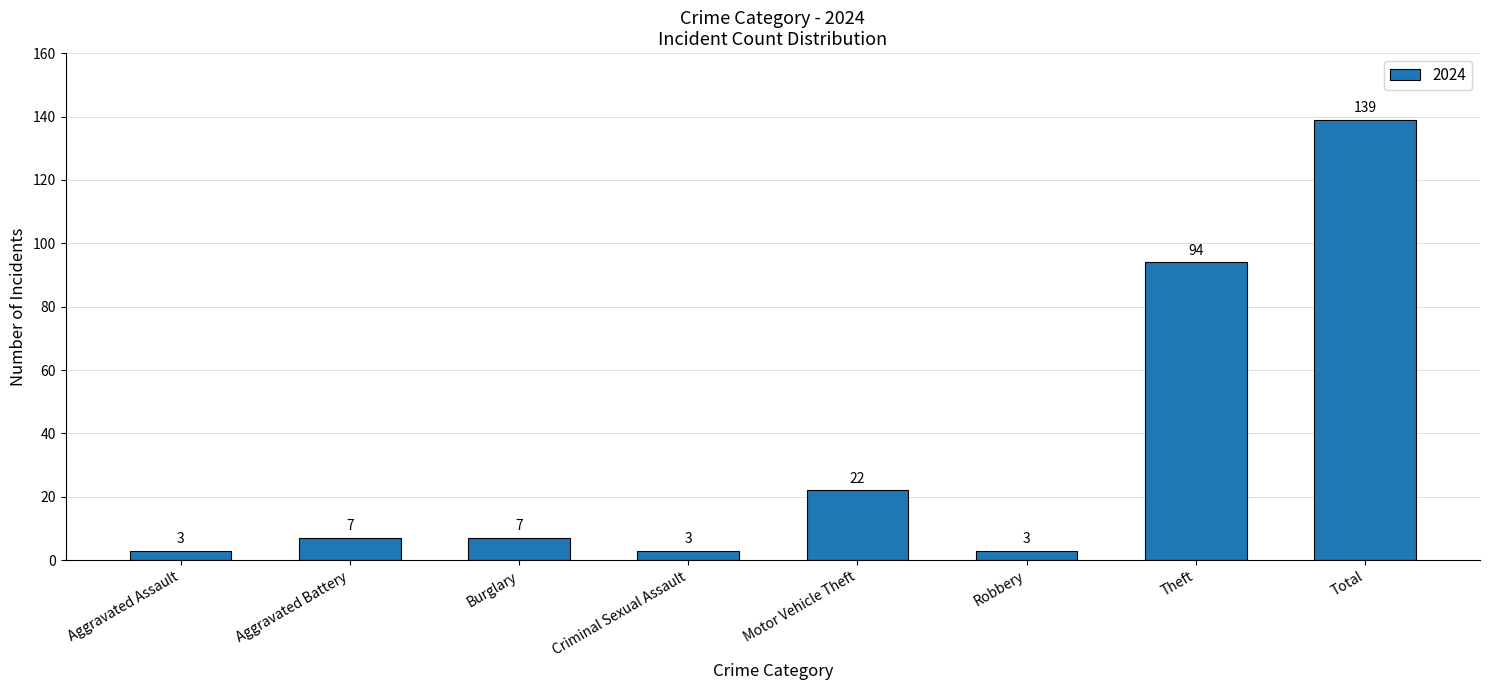

What is the average value?

35